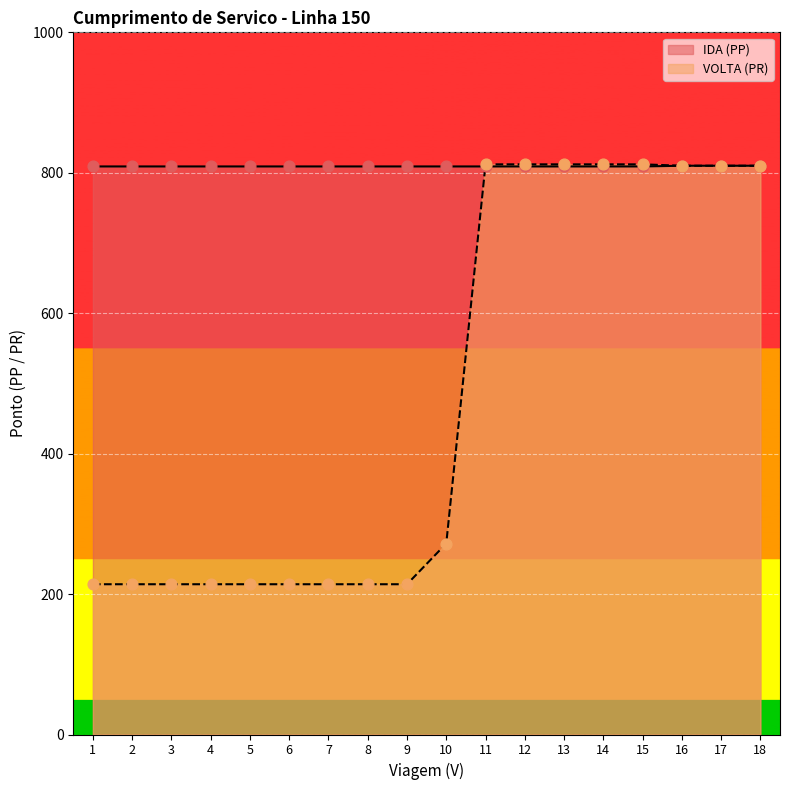

Which series reaches the minimum Y coordinate?

VOLTA